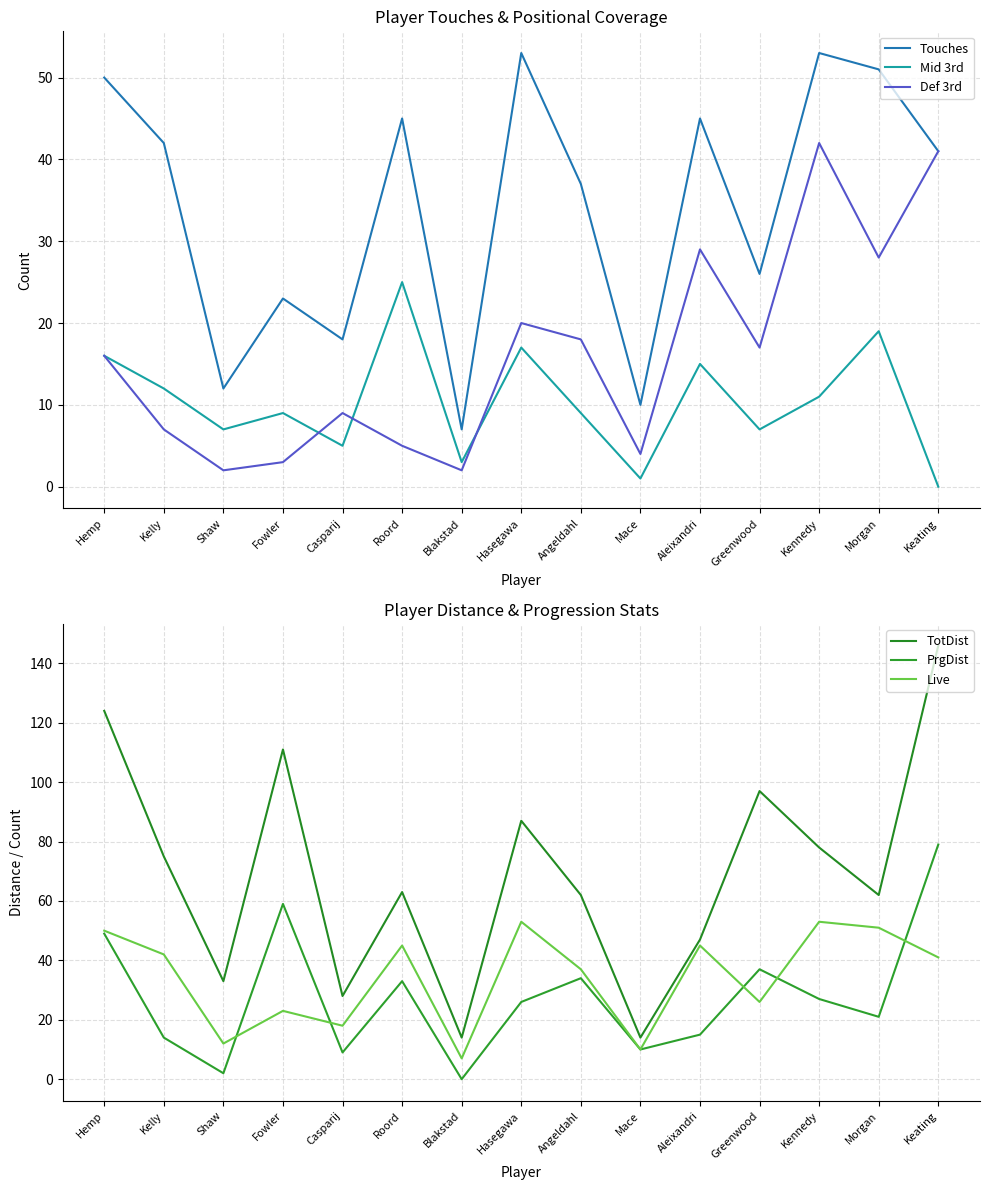

At which label is Touches closest to 30?

Greenwood